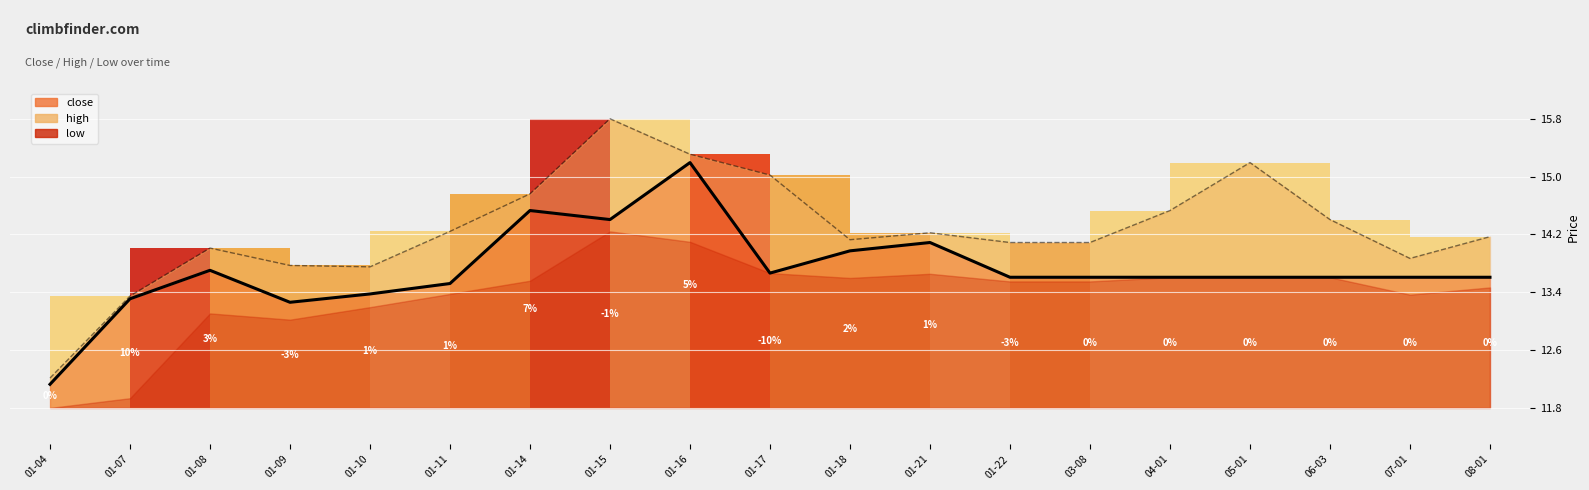

How many data points in close_line are less than 13?

1